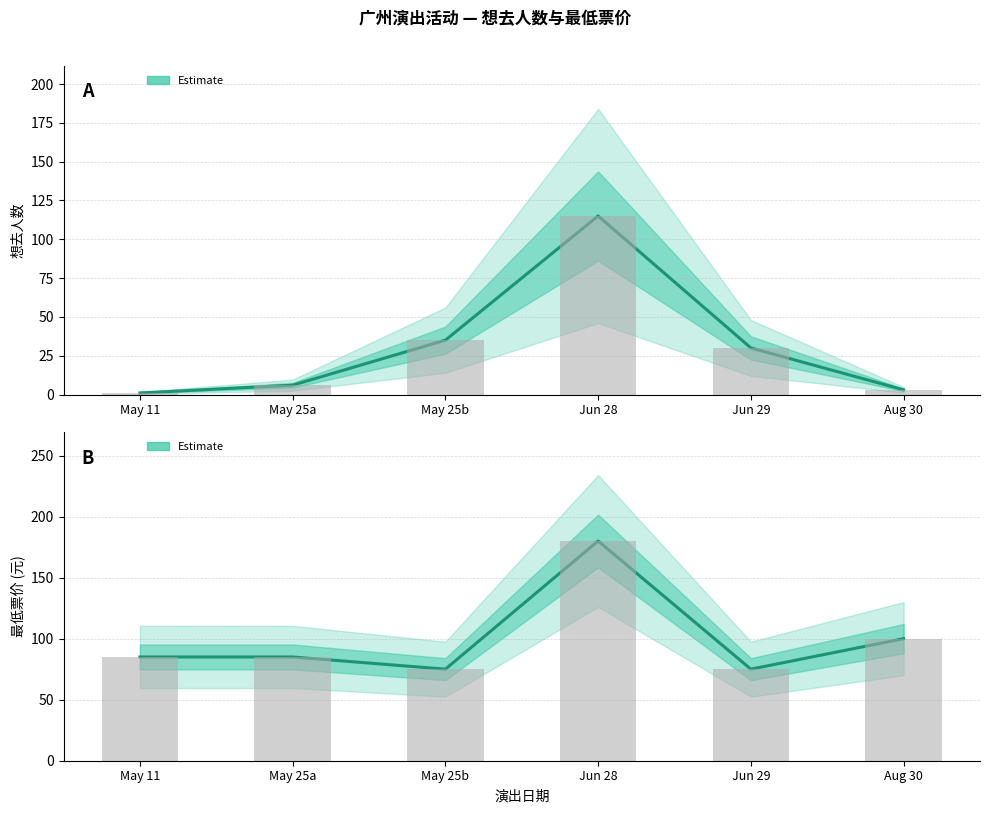

The value of 想去人数 (估计) at Aug 30 is 5. True or false?

False